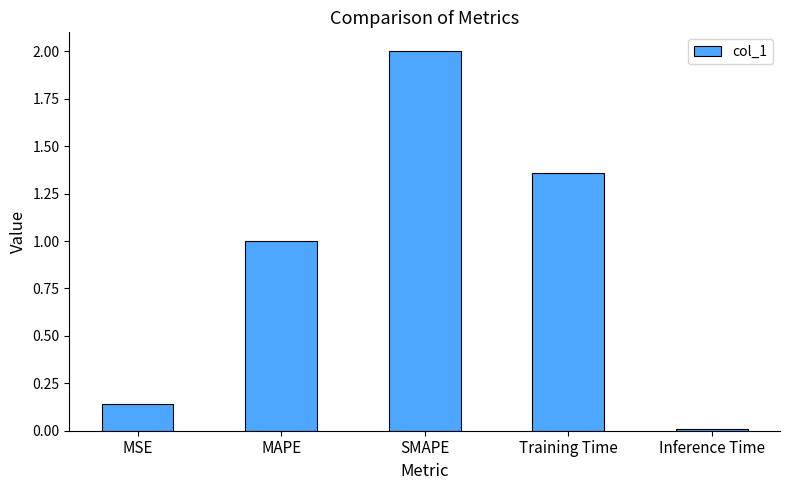

What position from the left is SMAPE?

3